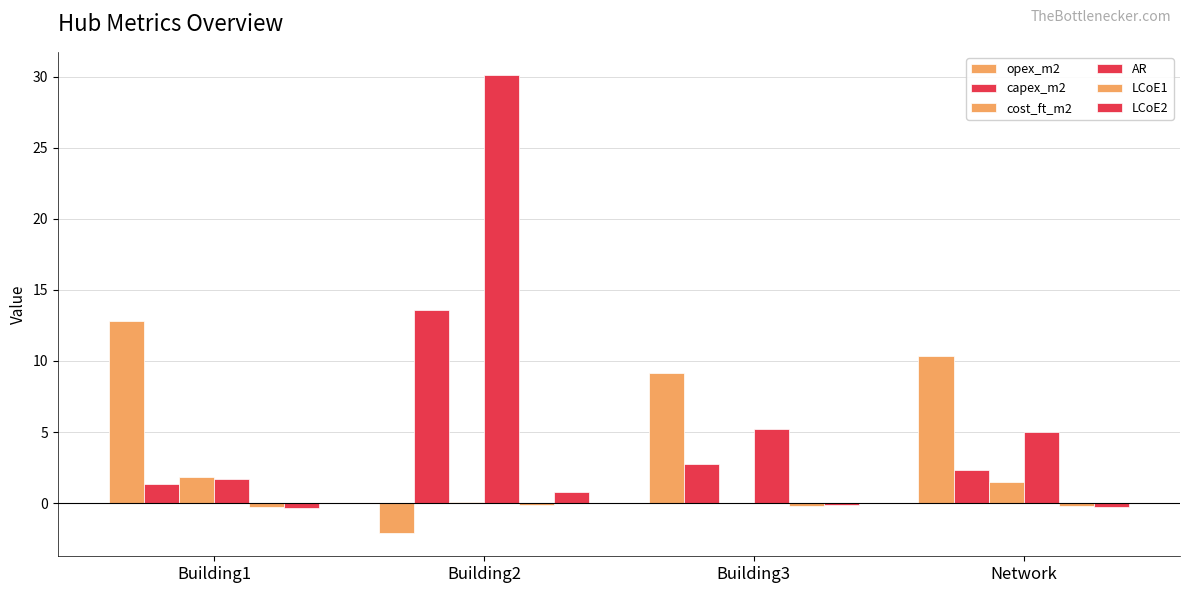

What is the minimum value shown in the chart?

-2.1